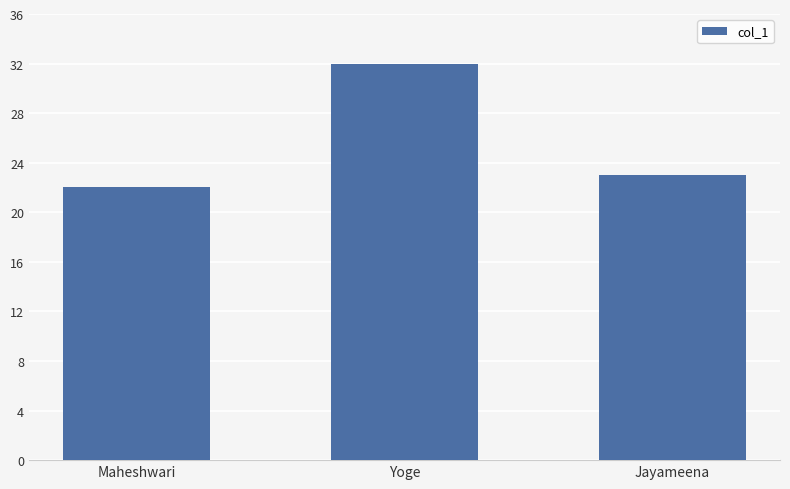

Rank the categories by value from highest to lowest.

Yoge, Jayameena, Maheshwari